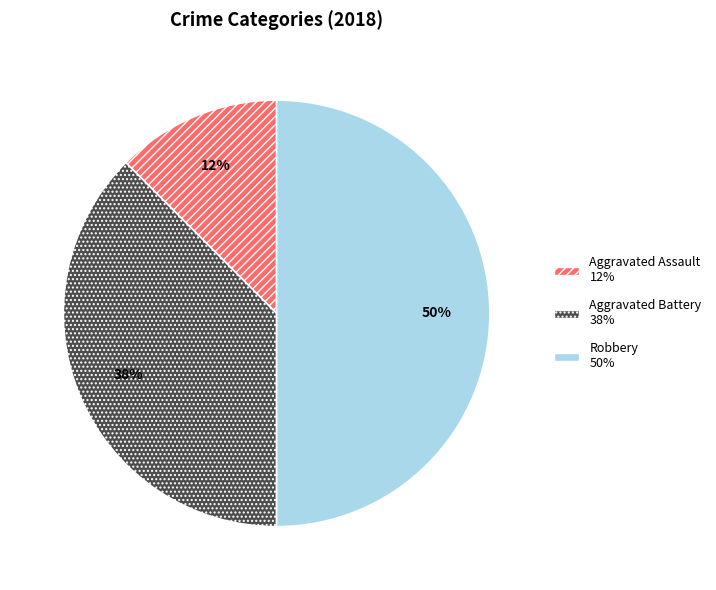

To the nearest percent, what is the average slice percentage?

33%